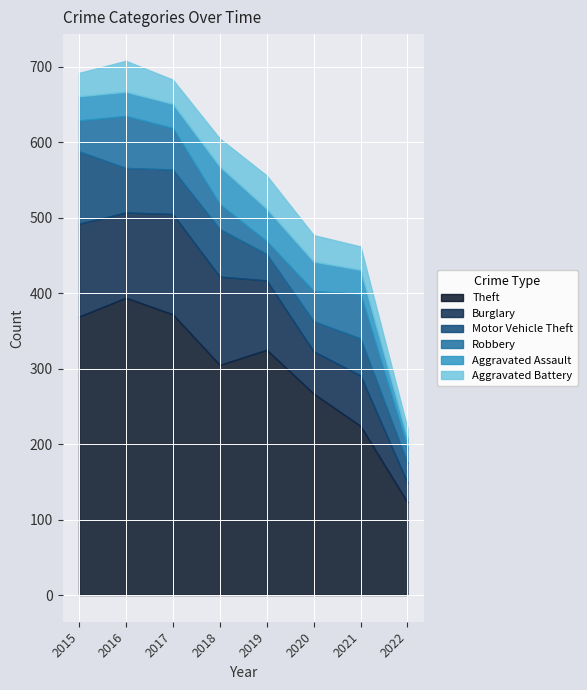

How many interior local valleys does the Theft series have?

1